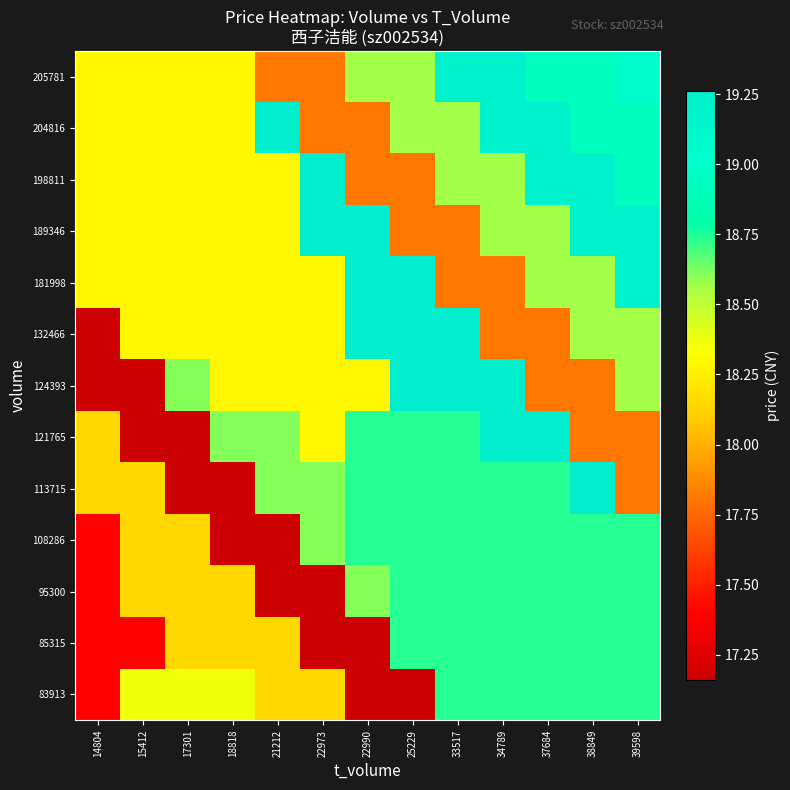

Reading left to right, what are all the values shown in this chart?

83913: 14804=17.4	15412=18.4	17301=18.4	18818=18.4	21212=18.1	22973=18.1	22990=17.2	25229=17.2	33517=18.7	34789=18.7	37684=18.7	38849=18.7	39598=18.7
85315: 14804=17.4	15412=17.4	17301=18.1	18818=18.1	21212=18.1	22973=17.2	22990=17.2	25229=18.7	33517=18.7	34789=18.7	37684=18.7	38849=18.7	39598=18.7
95300: 14804=17.4	15412=18.1	17301=18.1	18818=18.1	21212=17.2	22973=17.2	22990=18.6	25229=18.7	33517=18.7	34789=18.7	37684=18.7	38849=18.7	39598=18.7
108286: 14804=17.4	15412=18.1	17301=18.1	18818=17.2	21212=17.2	22973=18.6	22990=18.7	25229=18.7	33517=18.7	34789=18.7	37684=18.7	38849=18.7	39598=18.7
113715: 14804=18.1	15412=18.1	17301=17.2	18818=17.2	21212=18.6	22973=18.6	22990=18.7	25229=18.7	33517=18.7	34789=18.7	37684=18.7	38849=19.3	39598=17.8
121765: 14804=18.1	15412=17.2	17301=17.2	18818=18.6	21212=18.6	22973=18.3	22990=18.7	25229=18.7	33517=18.7	34789=19.3	37684=19.3	38849=17.8	39598=17.8
124393: 14804=17.2	15412=17.2	17301=18.6	18818=18.3	21212=18.3	22973=18.3	22990=18.3	25229=19.3	33517=19.3	34789=19.3	37684=17.8	38849=17.8	39598=18.6
132466: 14804=17.2	15412=18.3	17301=18.3	18818=18.3	21212=18.3	22973=18.3	22990=19.3	25229=19.3	33517=19.3	34789=17.8	37684=17.8	38849=18.6	39598=18.6
181998: 14804=18.3	15412=18.3	17301=18.3	18818=18.3	21212=18.3	22973=18.3	22990=19.3	25229=19.3	33517=17.8	34789=17.8	37684=18.6	38849=18.6	39598=19.2
189346: 14804=18.3	15412=18.3	17301=18.3	18818=18.3	21212=18.3	22973=19.3	22990=19.3	25229=17.8	33517=17.8	34789=18.6	37684=18.6	38849=19.2	39598=19.2
198811: 14804=18.3	15412=18.3	17301=18.3	18818=18.3	21212=18.3	22973=19.3	22990=17.8	25229=17.8	33517=18.6	34789=18.6	37684=19.2	38849=19.2	39598=18.9
204816: 14804=18.3	15412=18.3	17301=18.3	18818=18.3	21212=19.3	22973=17.8	22990=17.8	25229=18.6	33517=18.6	34789=19.2	37684=19.2	38849=18.9	39598=18.9
205781: 14804=18.3	15412=18.3	17301=18.3	18818=18.3	21212=17.8	22973=17.8	22990=18.6	25229=18.6	33517=19.2	34789=19.2	37684=18.9	38849=18.9	39598=19.1